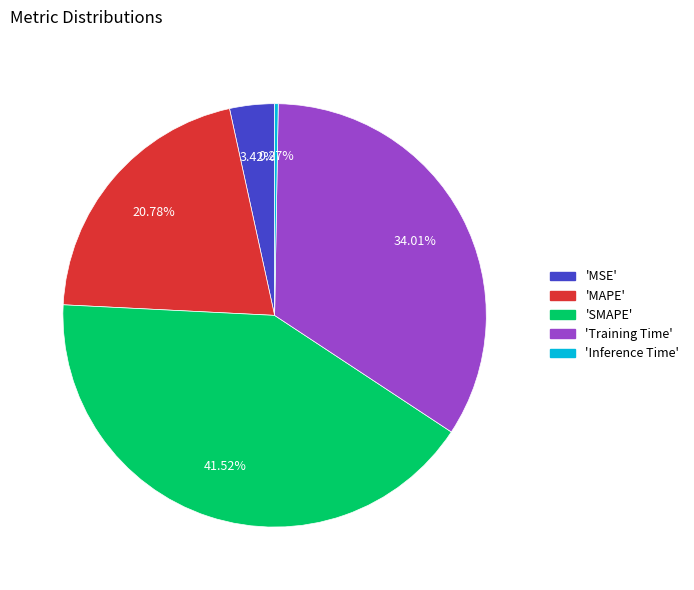

Is there any slice that represents more than half of the pie?

No